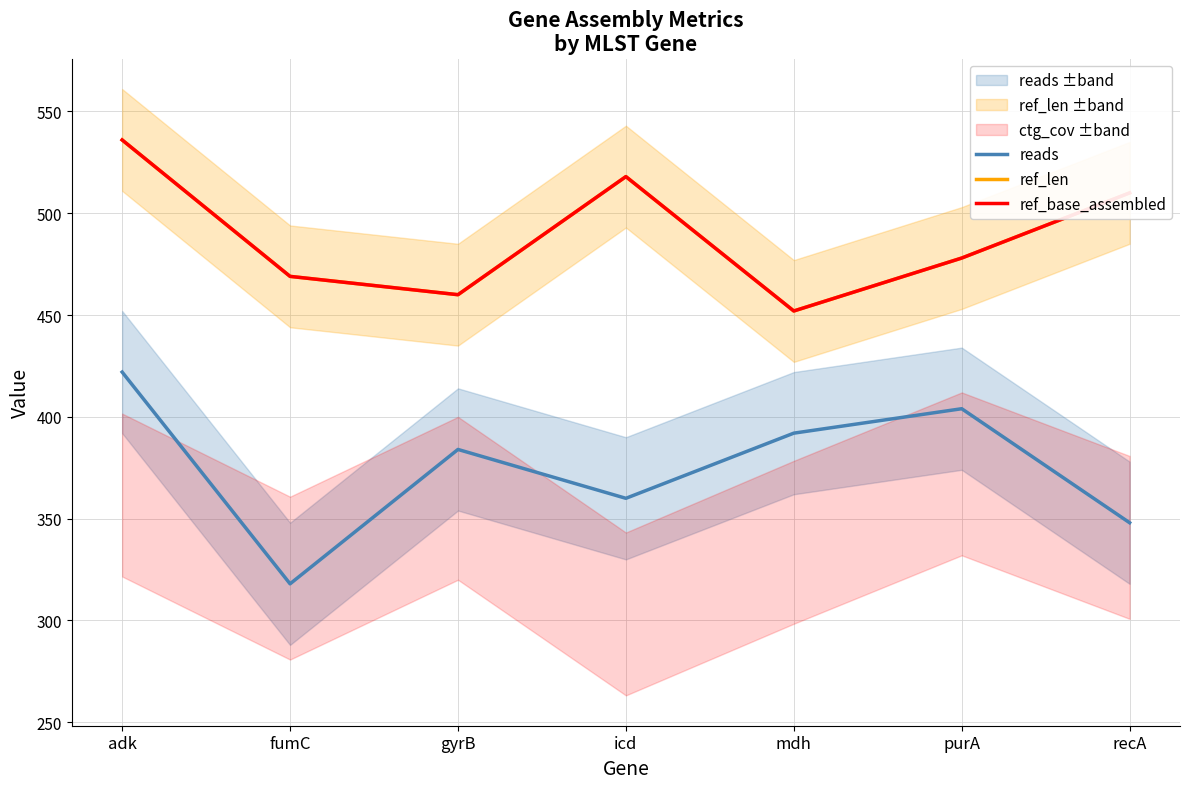

True or false: ref_len and ref_base_assembled intersect in this chart.

False